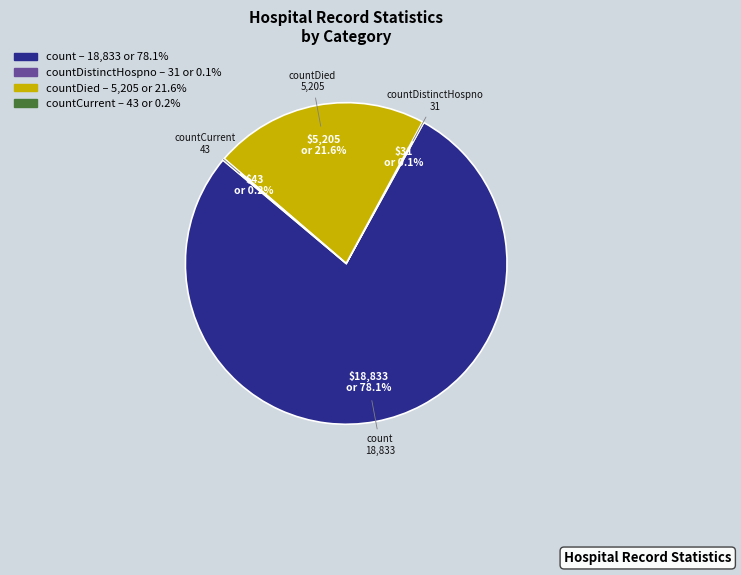

Is there any slice that represents more than half of the pie?

Yes